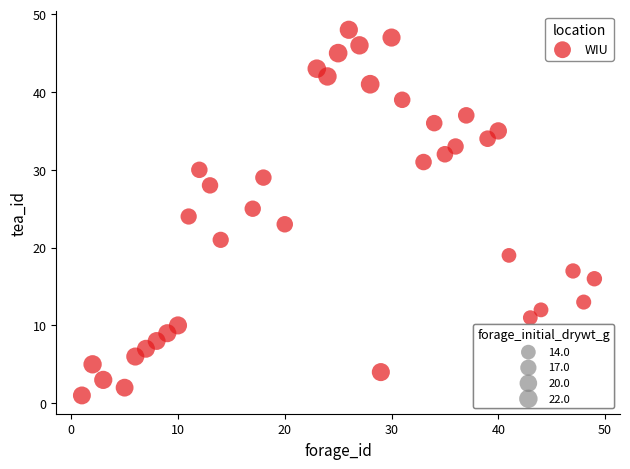

What is the range of Y values (max minus min)?

47